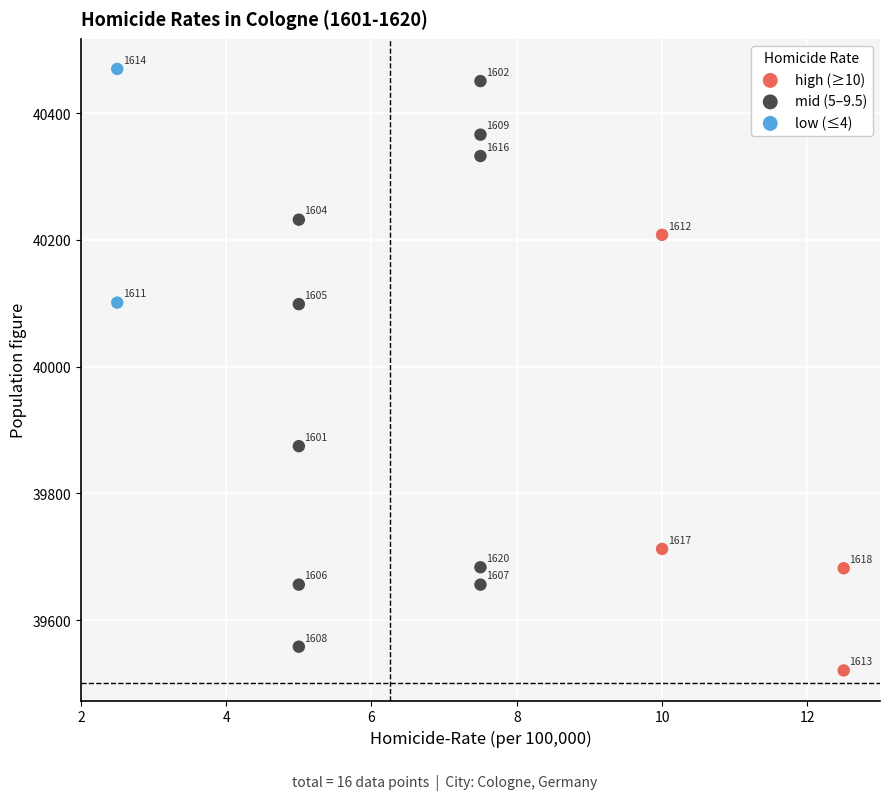

What are all the series names shown in the legend?

high (≥10), mid (5–9.5), low (≤4)